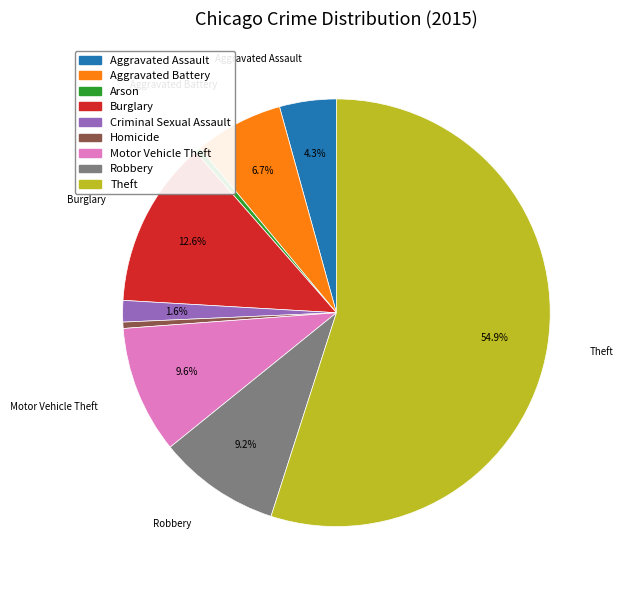

How many slices are in this pie chart?

9